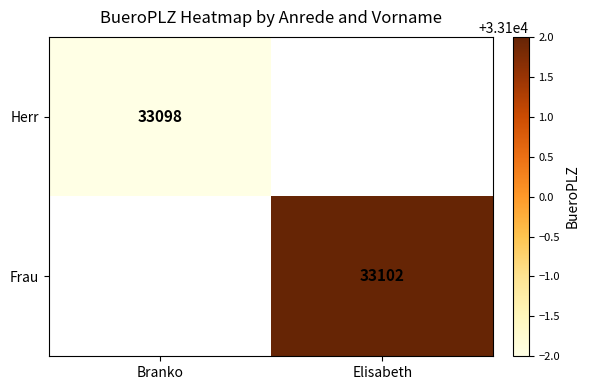

True or false: Frau has a value of 14812.6 at Elisabeth.

False